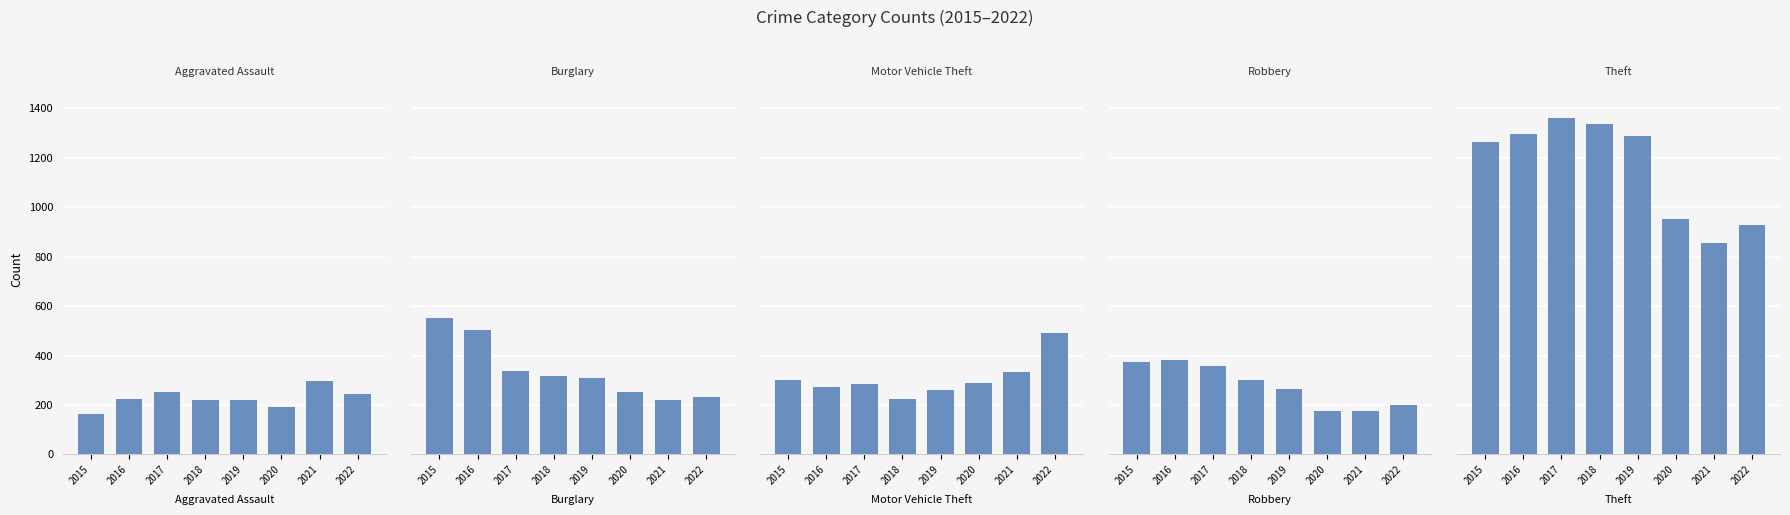

At 2020, list the series in order from smallest to largest.

Robbery, Aggravated Assault, Burglary, Motor Vehicle Theft, Theft